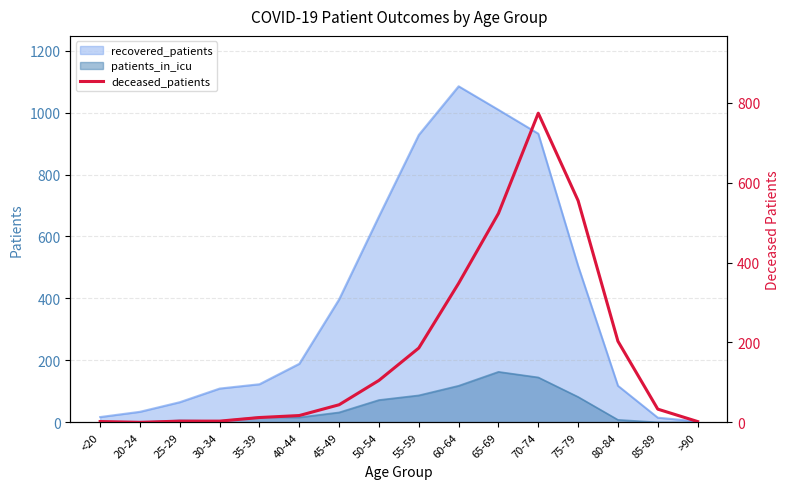

Is it true that recovered_patients equals 397 at 45-49?

True